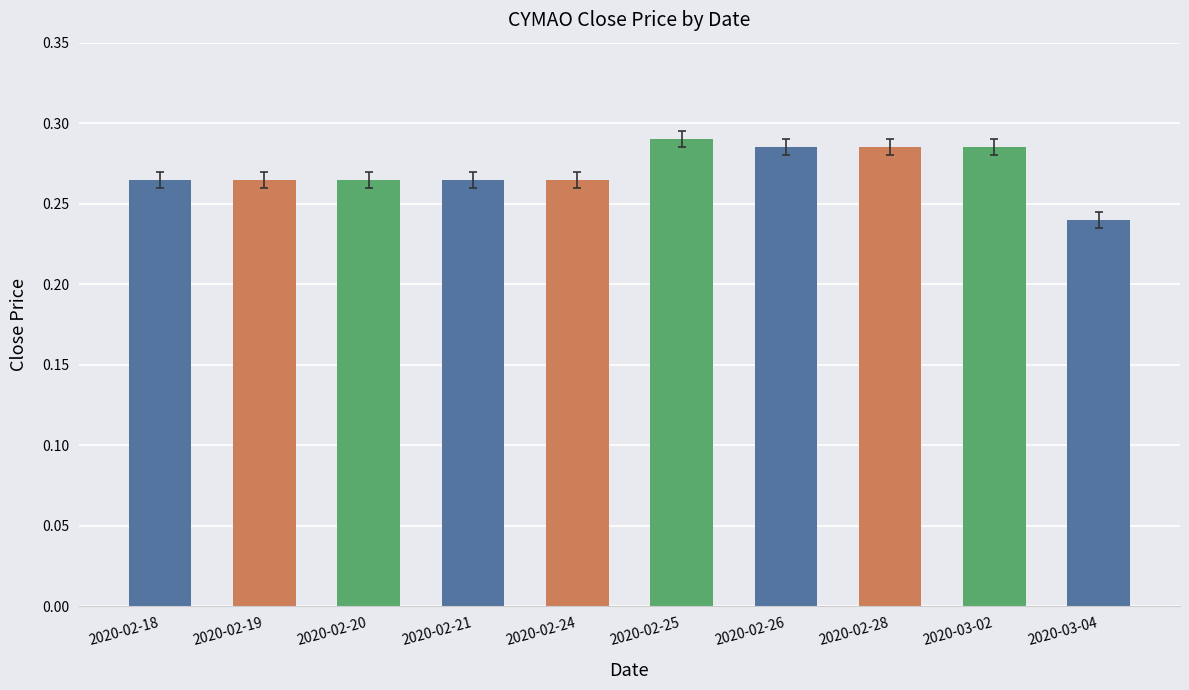

True or false: the data shows 0.4 at 2020-02-24.

False